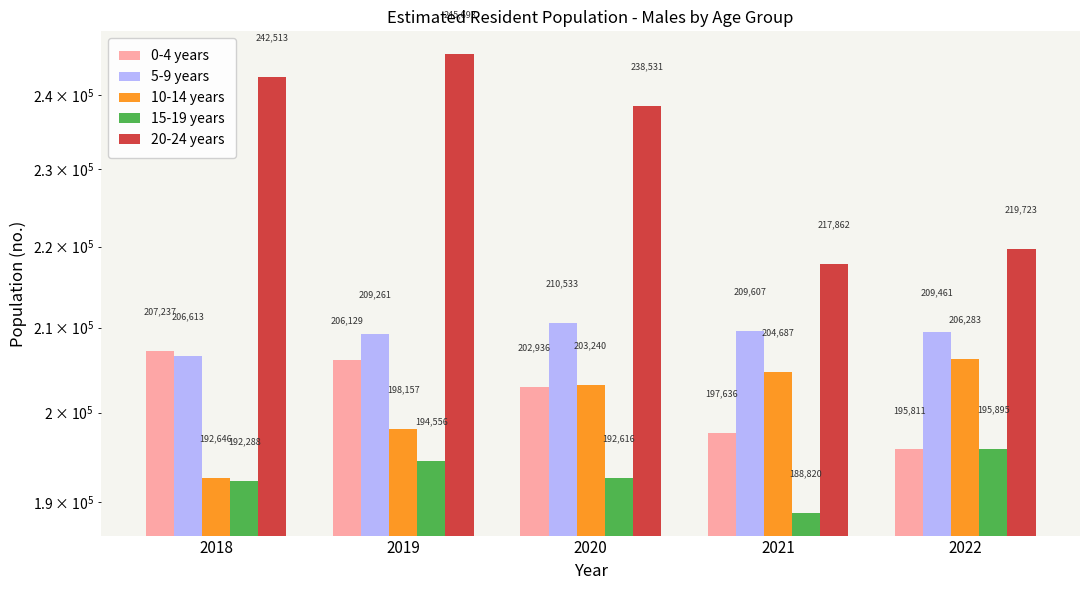

What is the maximum value for 20-24 years?

245693